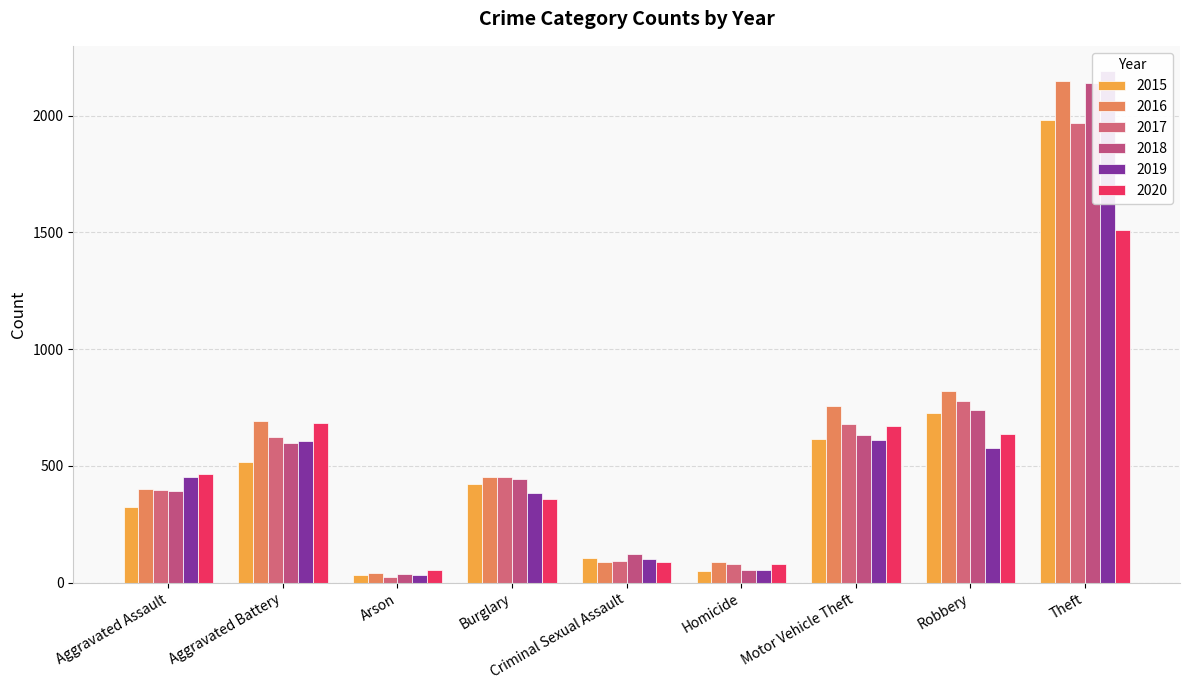

What is the sum of all 2015 values?

4770